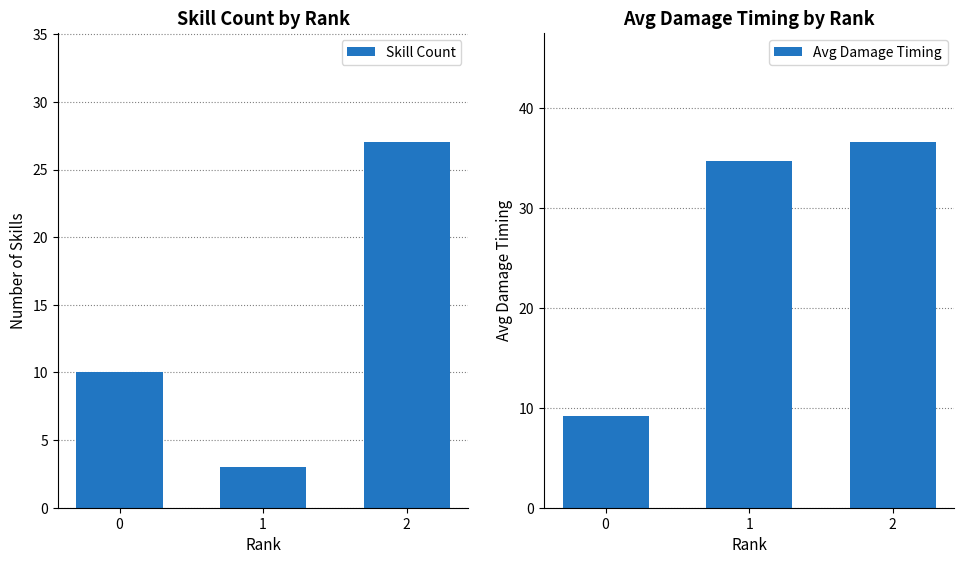

At 2, list the series in order from smallest to largest.

Skill Count, Avg Damage Timing